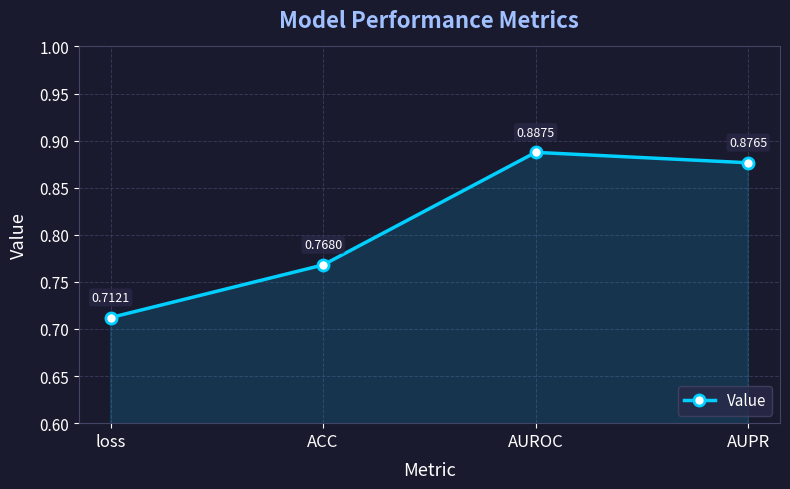

List the labels in order of value, largest first.

AUROC, AUPR, ACC, loss